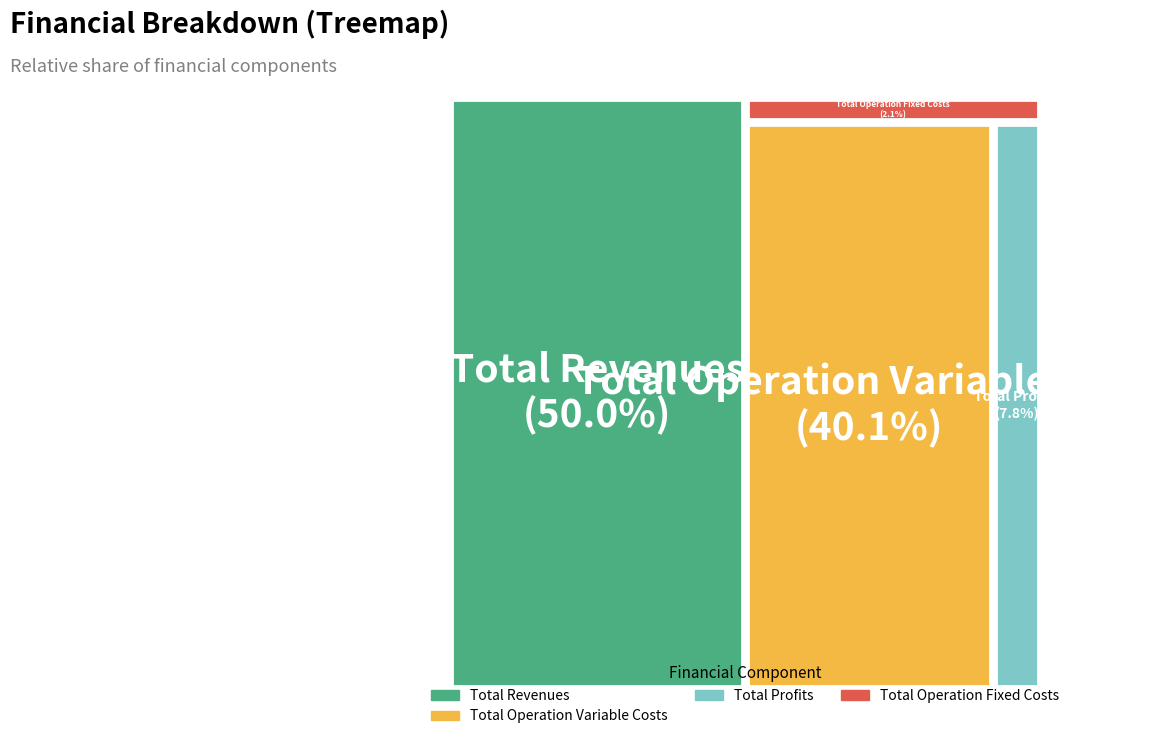

Does Total Profits represent more than half of the total?

No